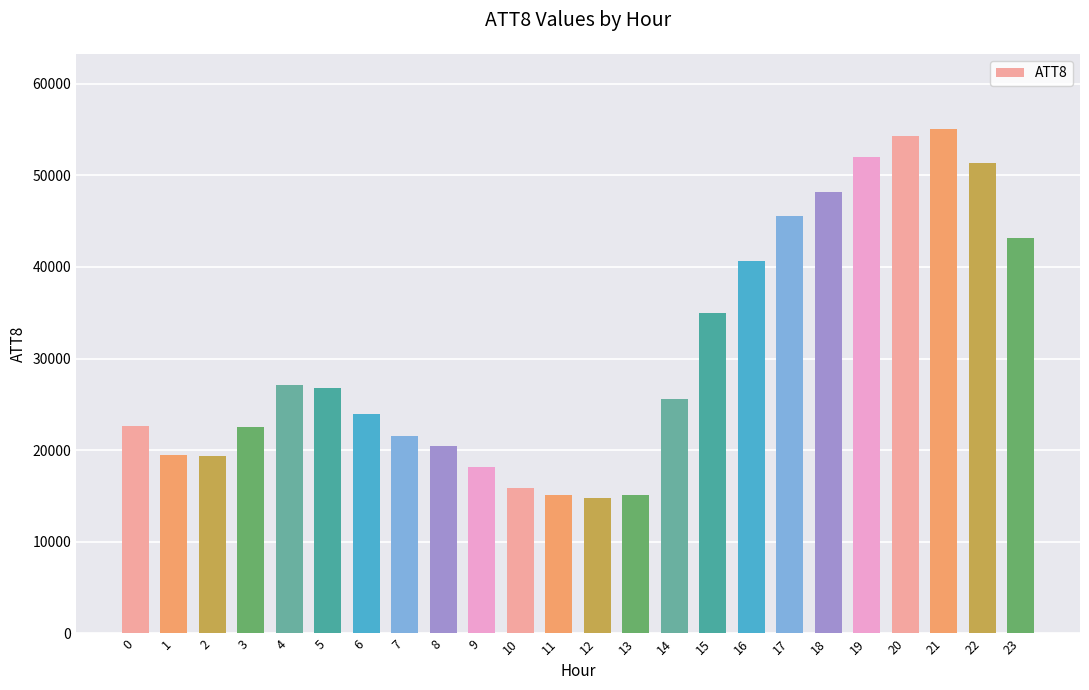

How many series are shown in this chart?

1